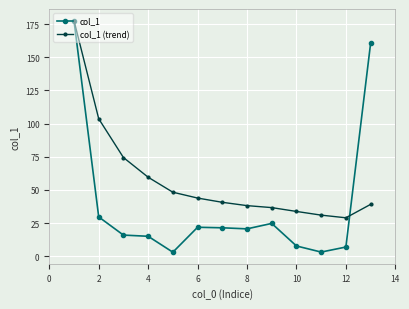

Which series has the largest range (max minus min)?

col_1